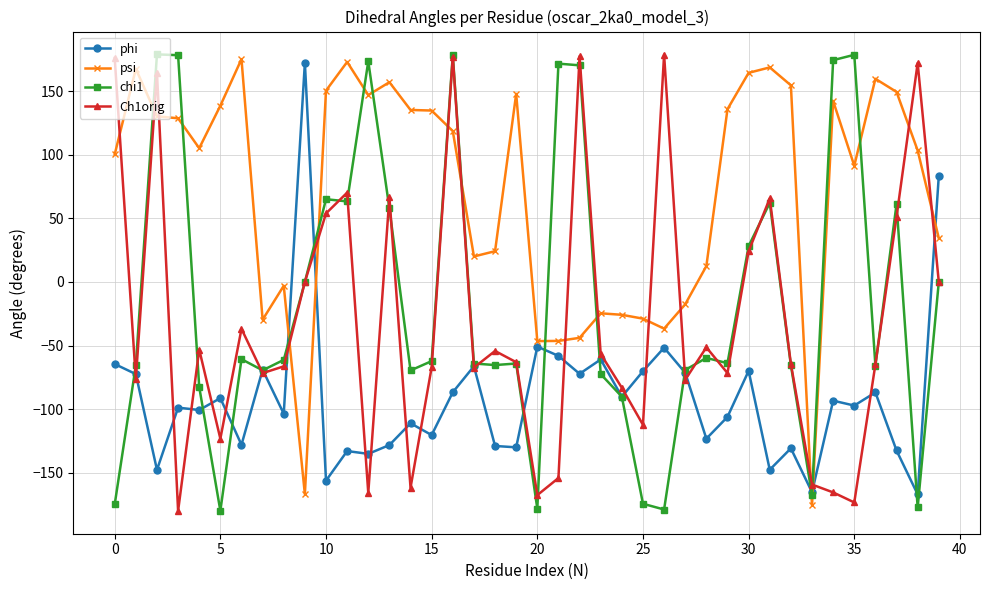

True or false: phi and Ch1orig cross at least once.

True